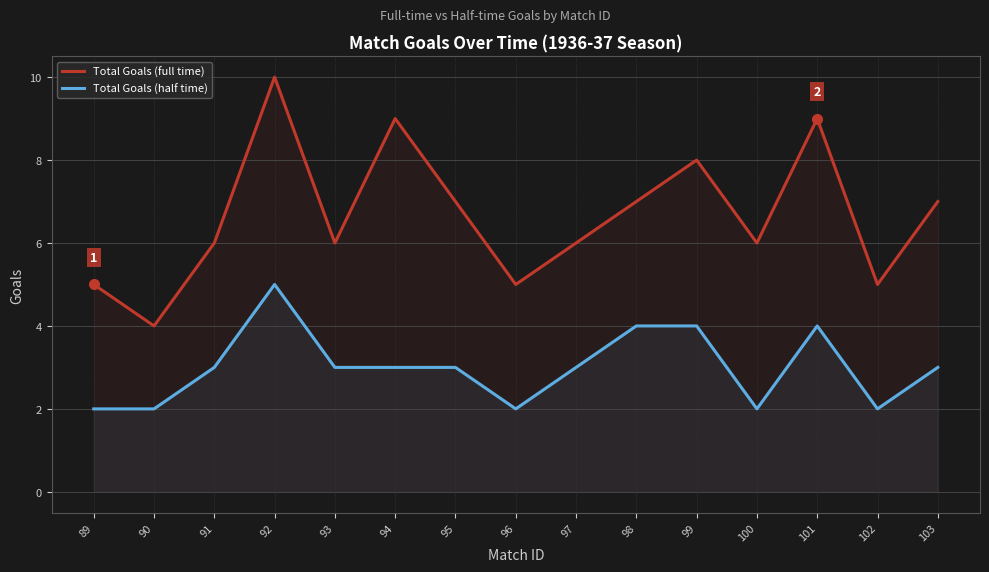

What is the approximate value of Total Goals (full time) at 100?

6